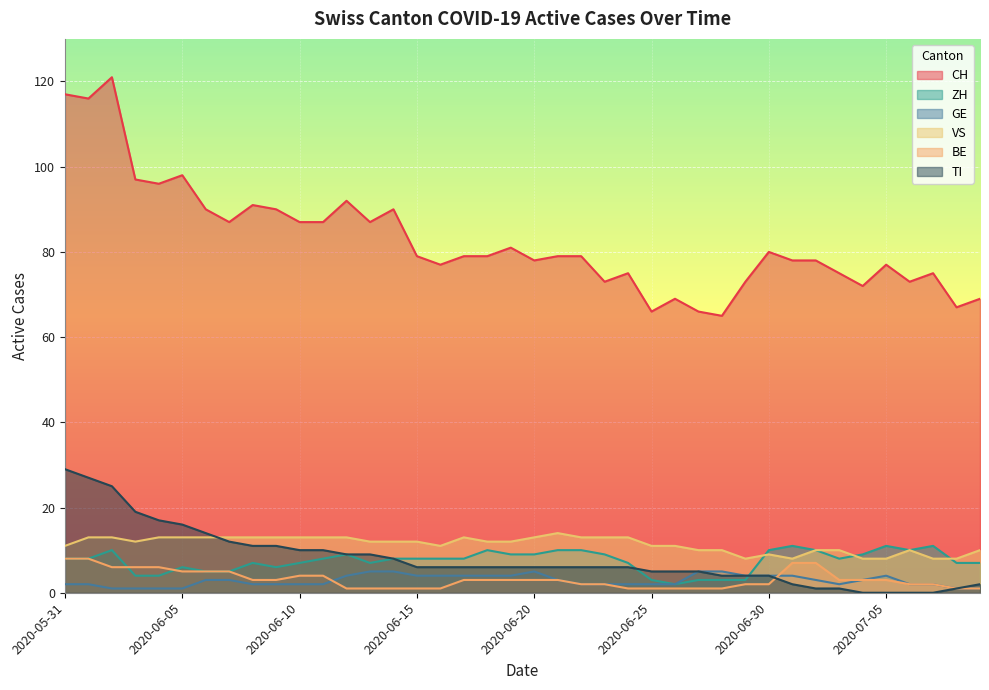

Is the value of GE at 2020-07-05 greater than the value of TI at 2020-07-06?

Yes